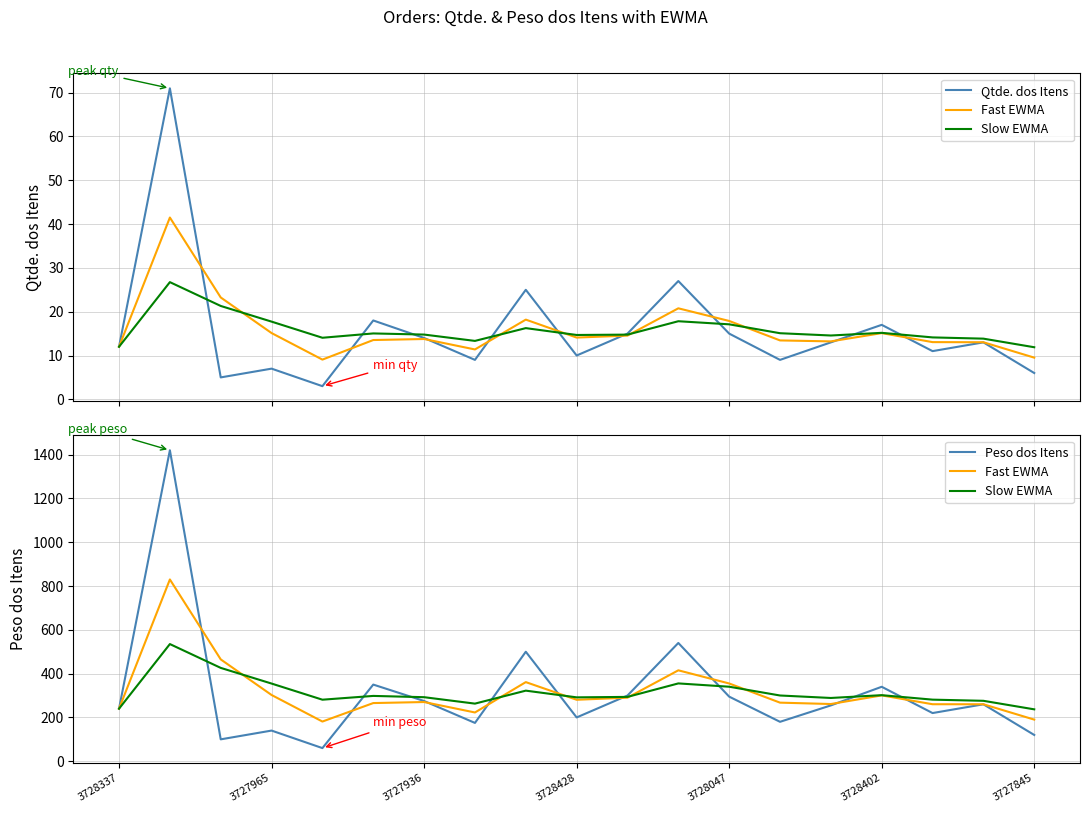

Between 3727936 and 17, which series saw the biggest shift?

Fast EWMA